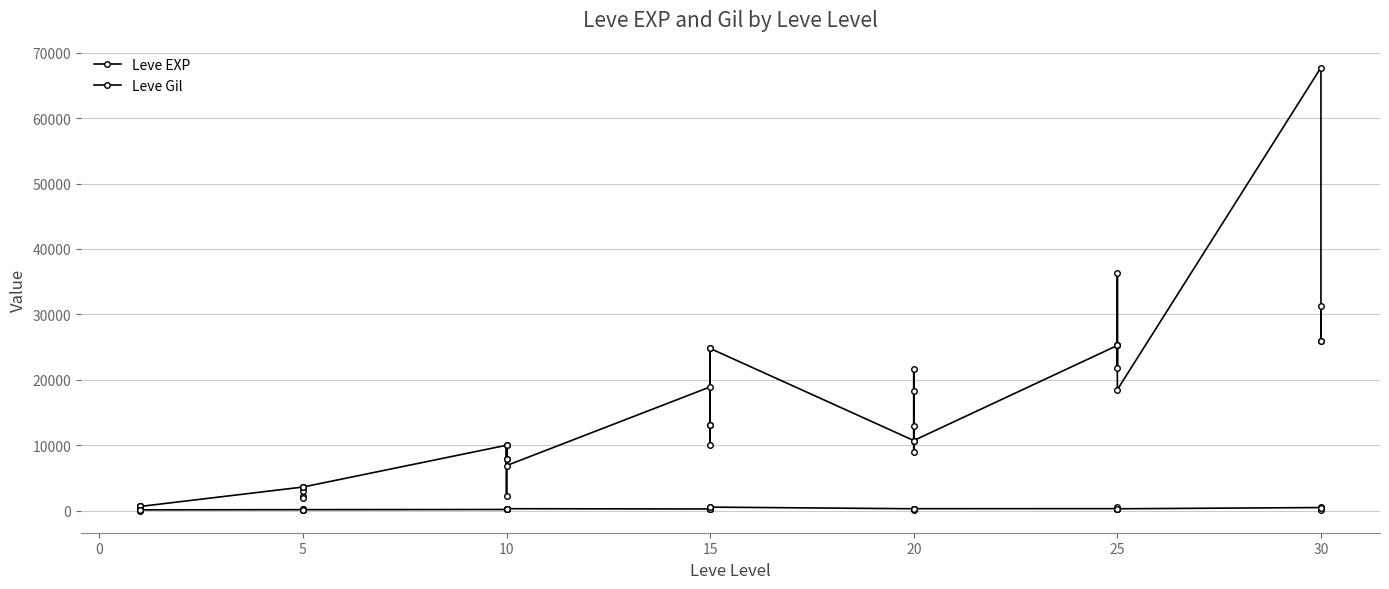

Where does the Leve Gil series first go above 223?

10